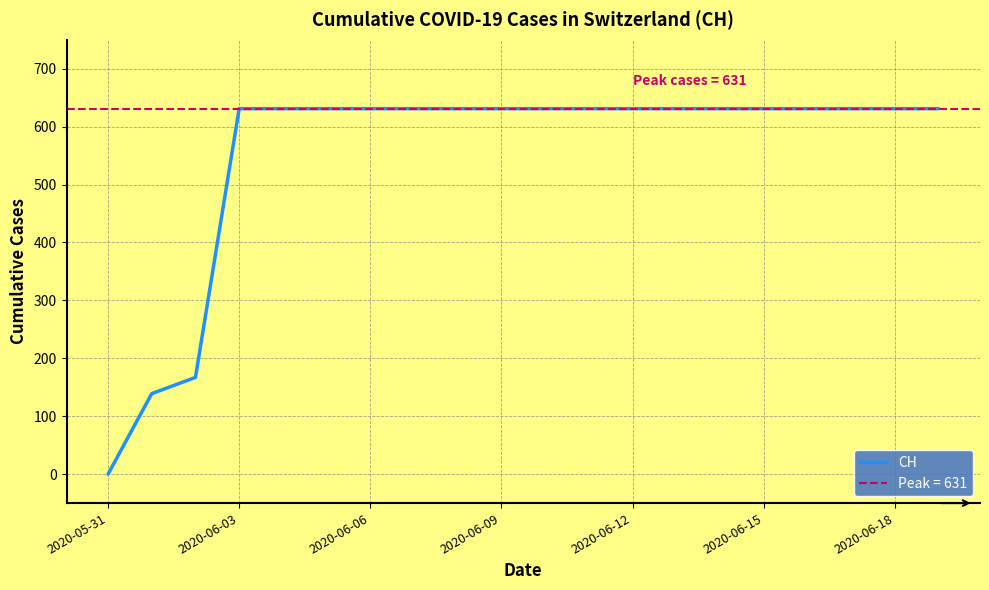

Is it true that the value at 8 is 631?

True